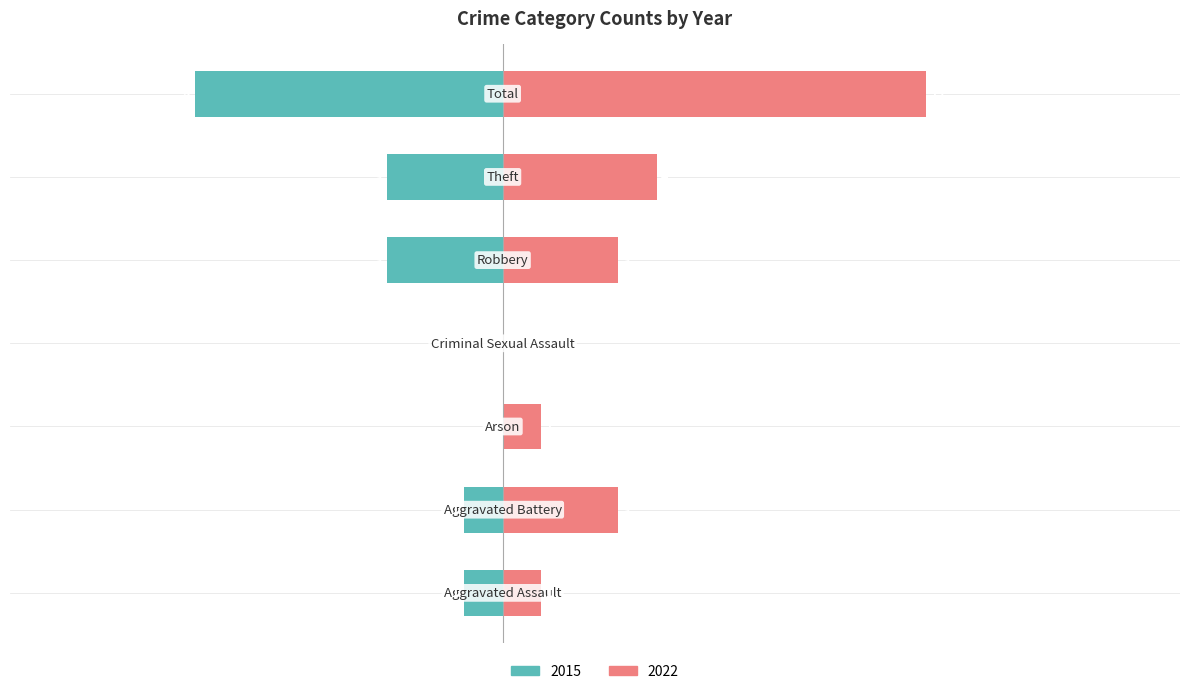

How many bars are there in total?

7